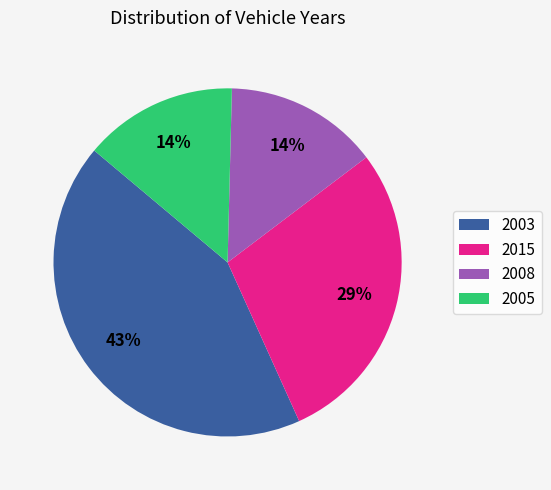

To the nearest percent, what portion does 2003 represent?

43%